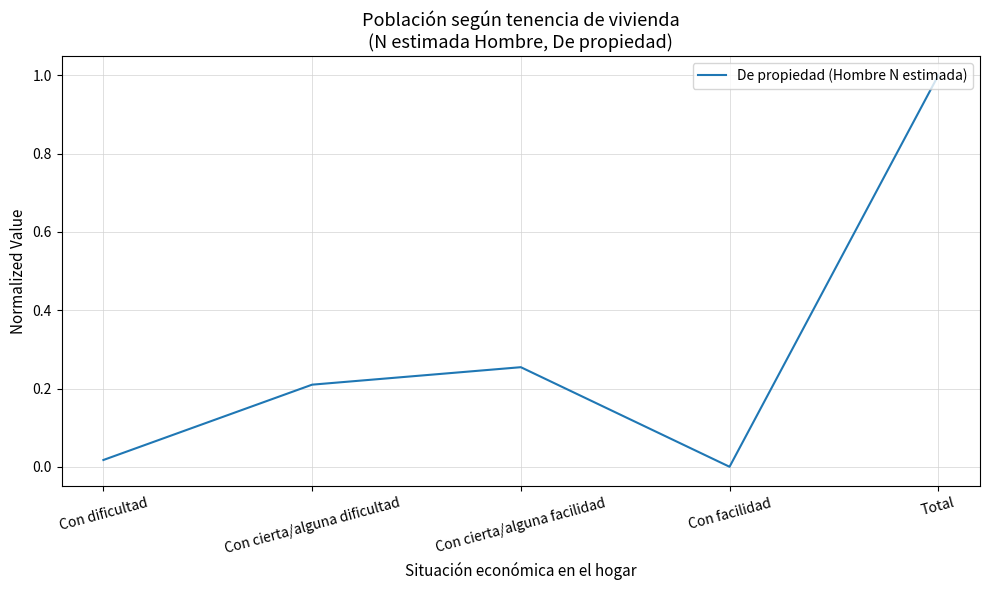

How many categories are shown in the chart?

5